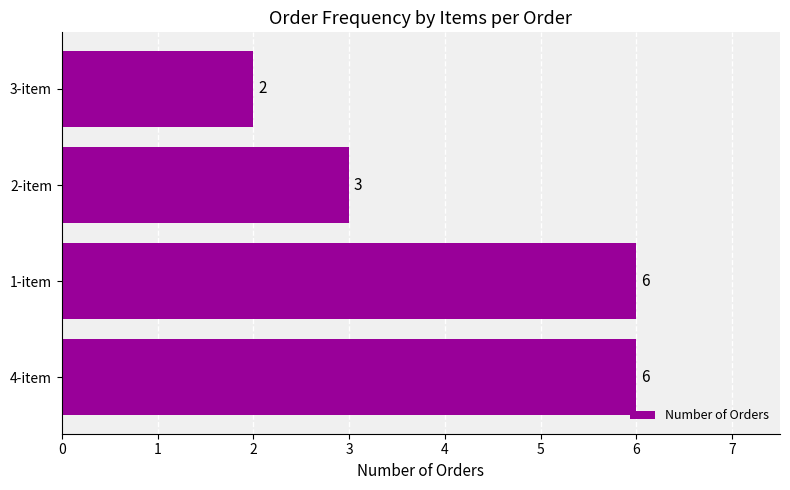

How many categories are shown in the chart?

4